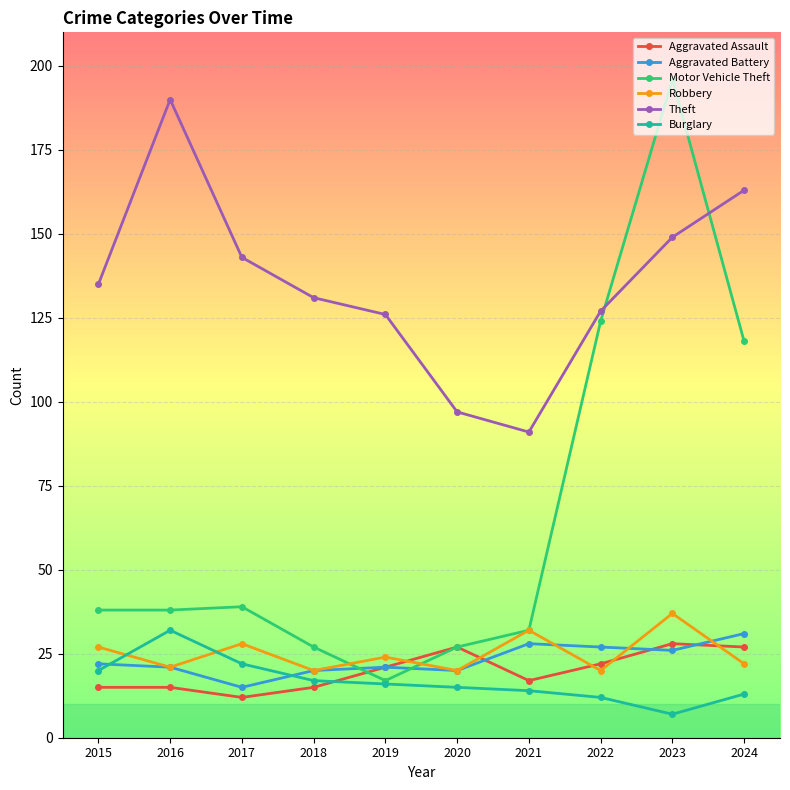

Reading left to right, list all the values displayed in this chart.

Aggravated Assault: 15	15	12	15	21	27	17	22	28	27
Aggravated Battery: 22	21	15	20	21	20	28	27	26	31
Motor Vehicle Theft: 38	38	39	27	17	27	32	124	196	118
Robbery: 27	21	28	20	24	20	32	20	37	22
Theft: 135	190	143	131	126	97	91	127	149	163
Burglary: 20	32	22	17	16	15	14	12	7	13